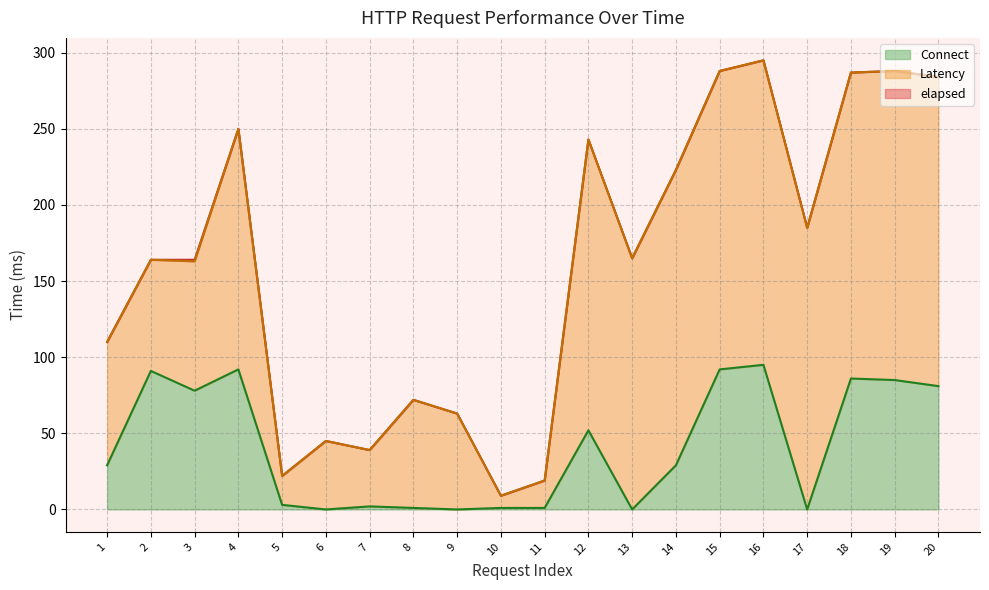

At 5, list the series in order from smallest to largest.

Connect_line, elapsed_line, Latency_line